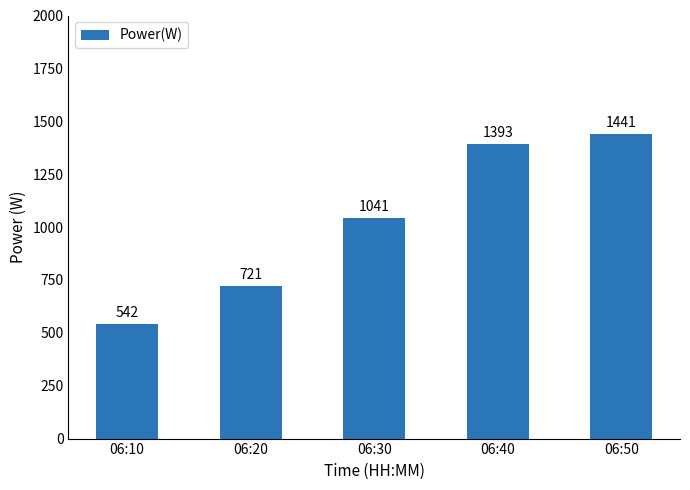

What is the difference between the maximum and minimum values?

899